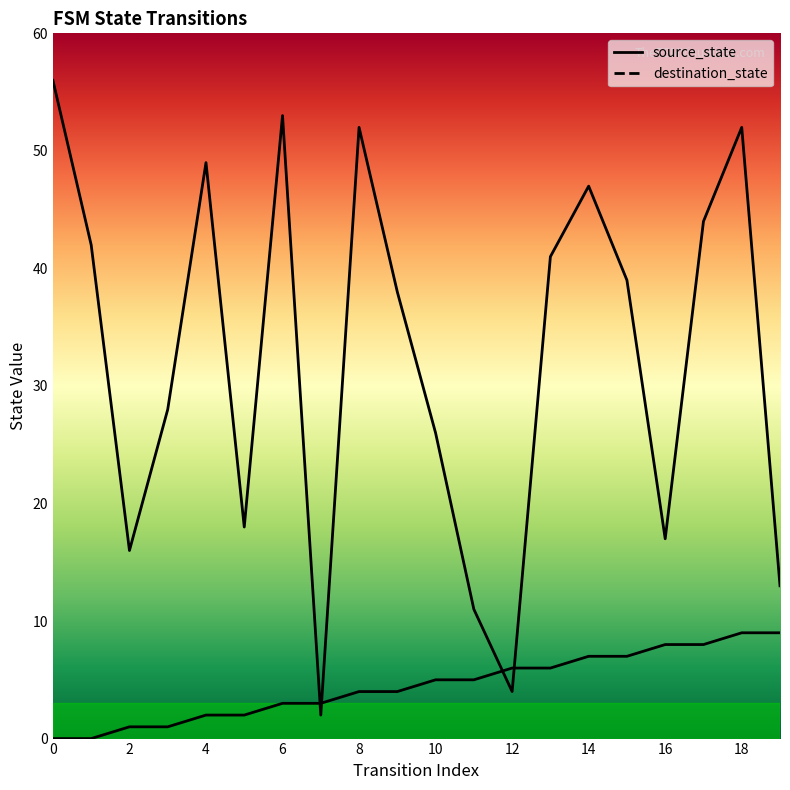

The destination_state series shows 11 at 9. True or false?

False